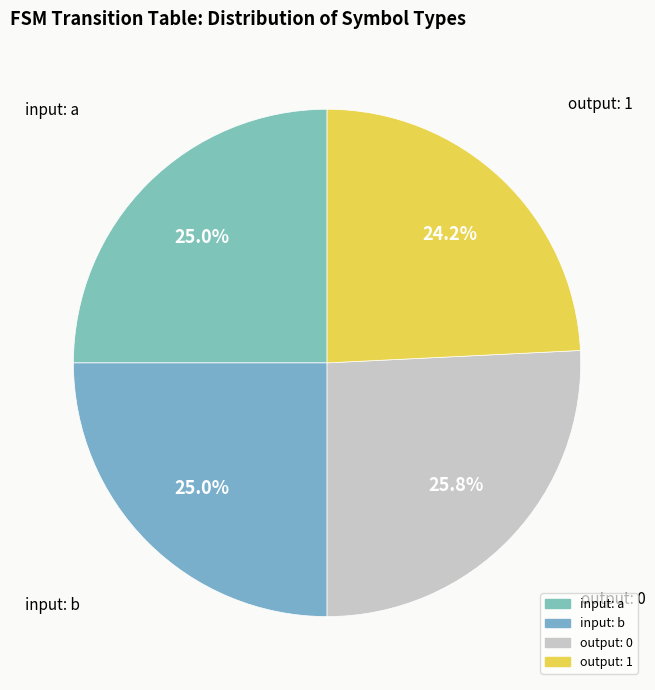

Count the number of slices in the pie.

4